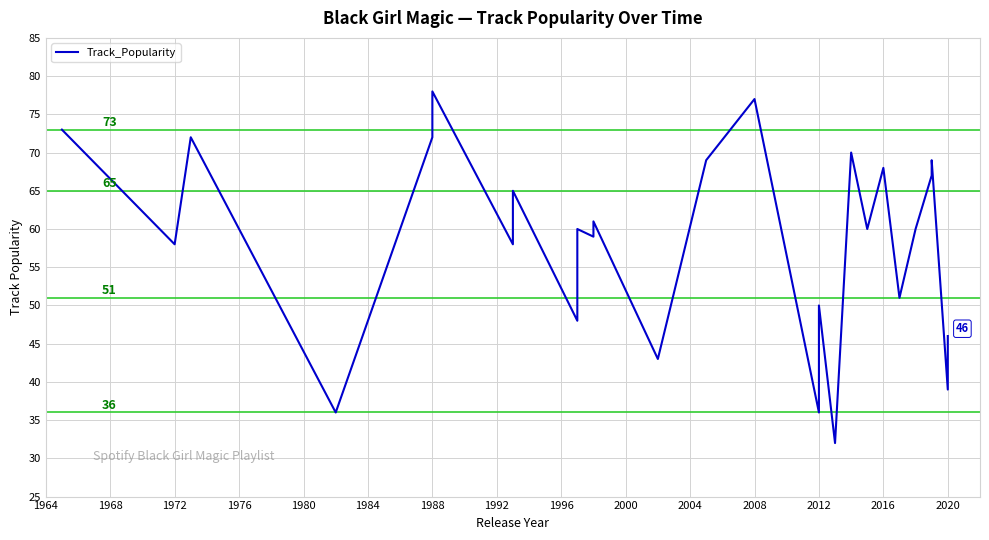

What is the difference between the maximum and minimum values?

46